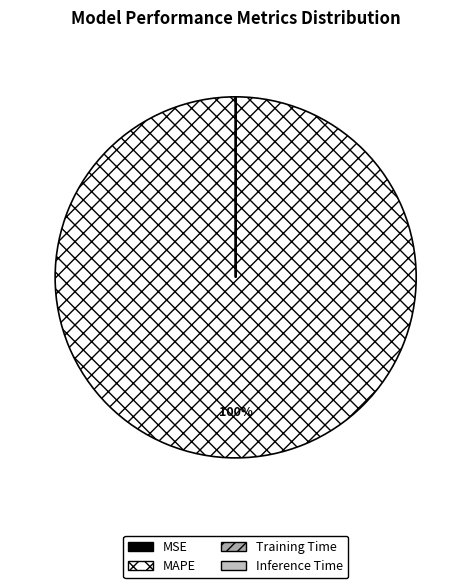

Combined, do MSE and Inference Time account for over 50%?

No